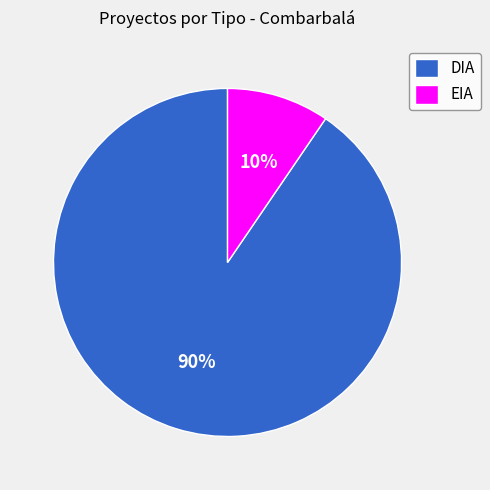

How many slices are in this pie chart?

2